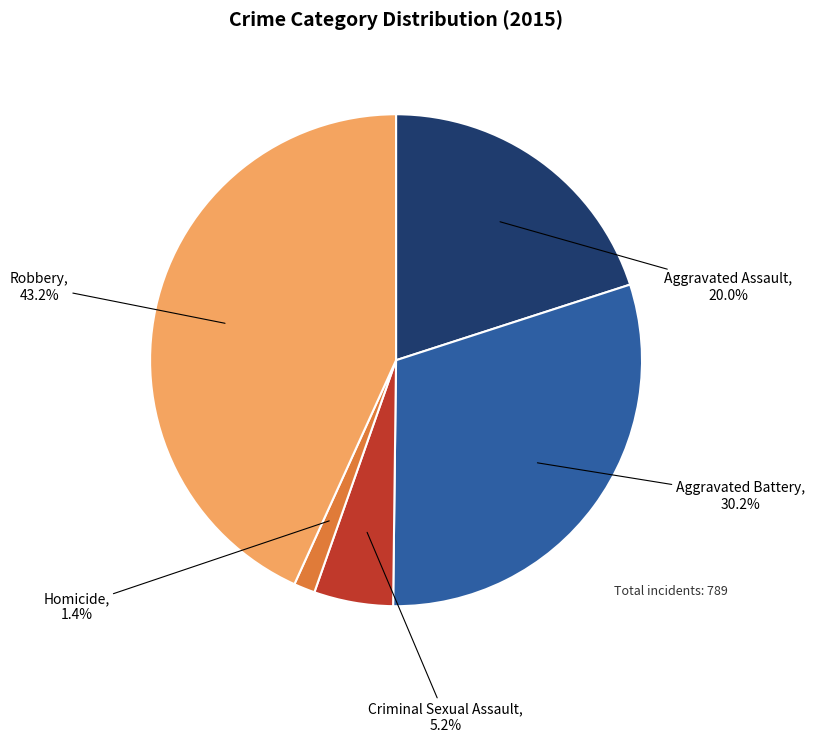

Which slice is the smallest?

Homicide